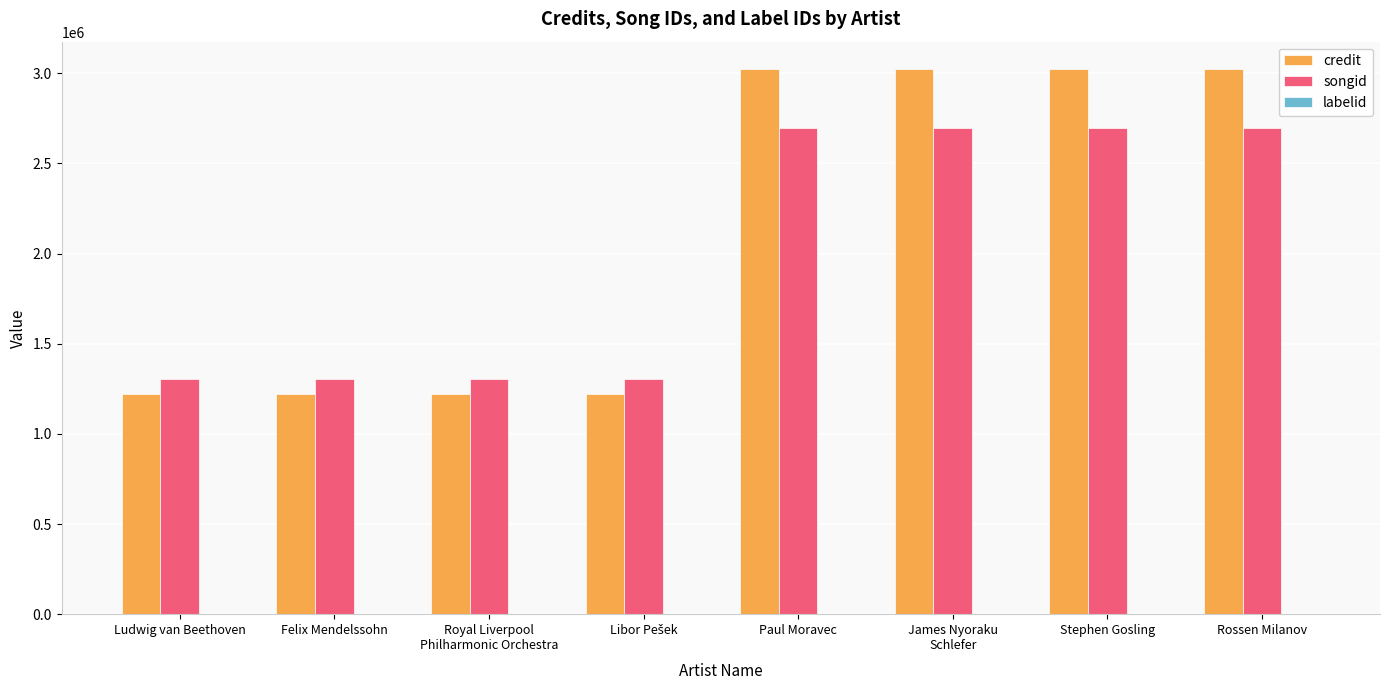

Is it true that credit equals 1904793 at Felix Mendelssohn?

False